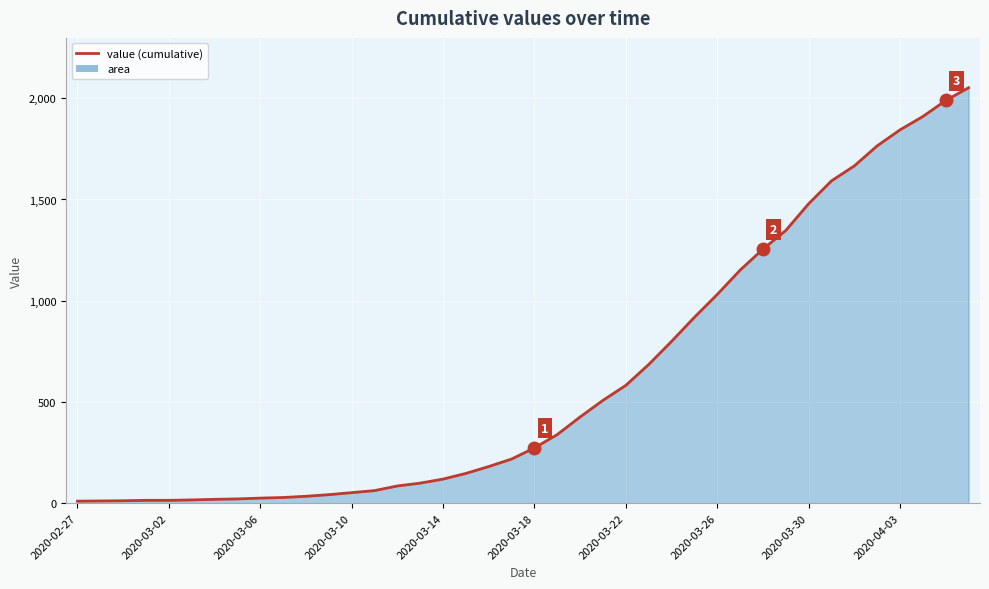

True or false: there are more than 1 points higher than both neighbors.

False